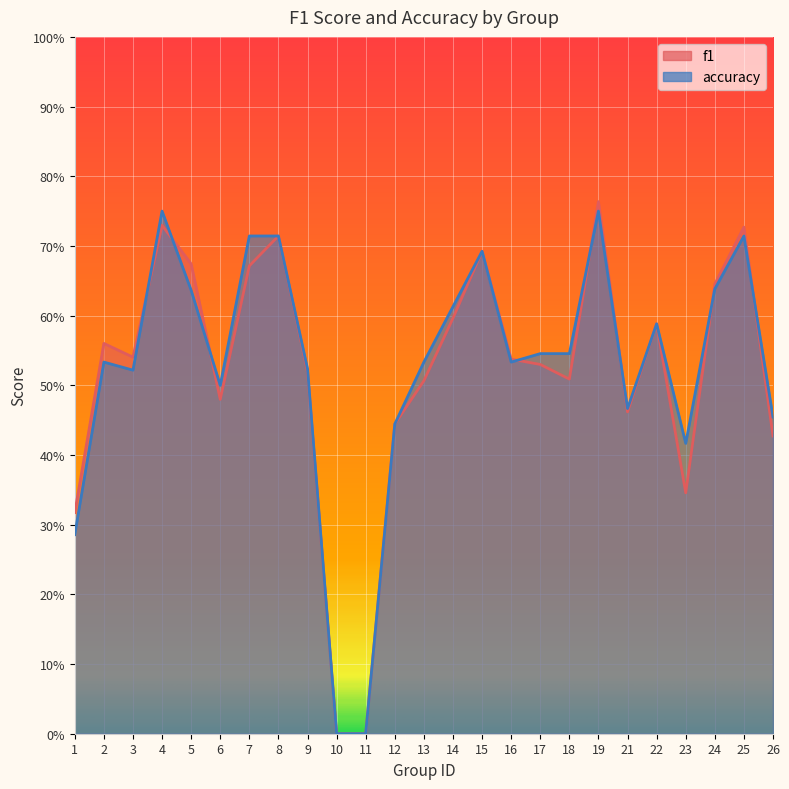

Where is the first local minimum for f1?

3